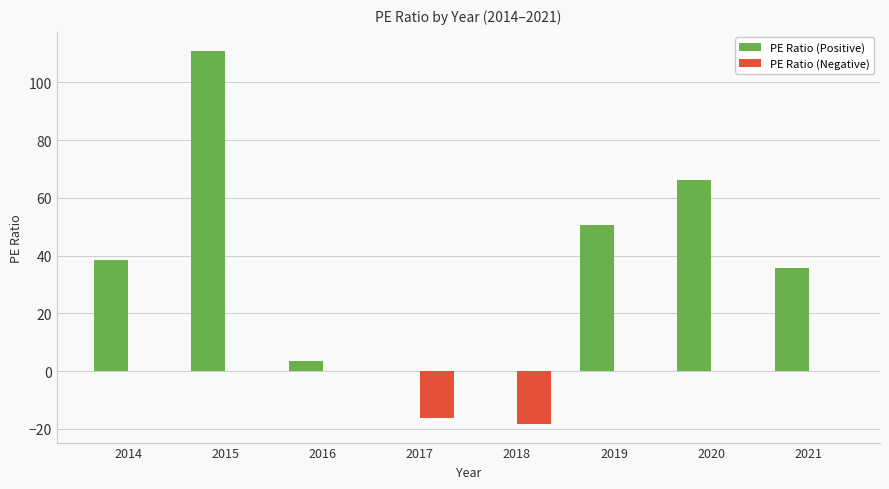

What are all the series names shown in the legend?

PE Ratio (Positive), PE Ratio (Negative)